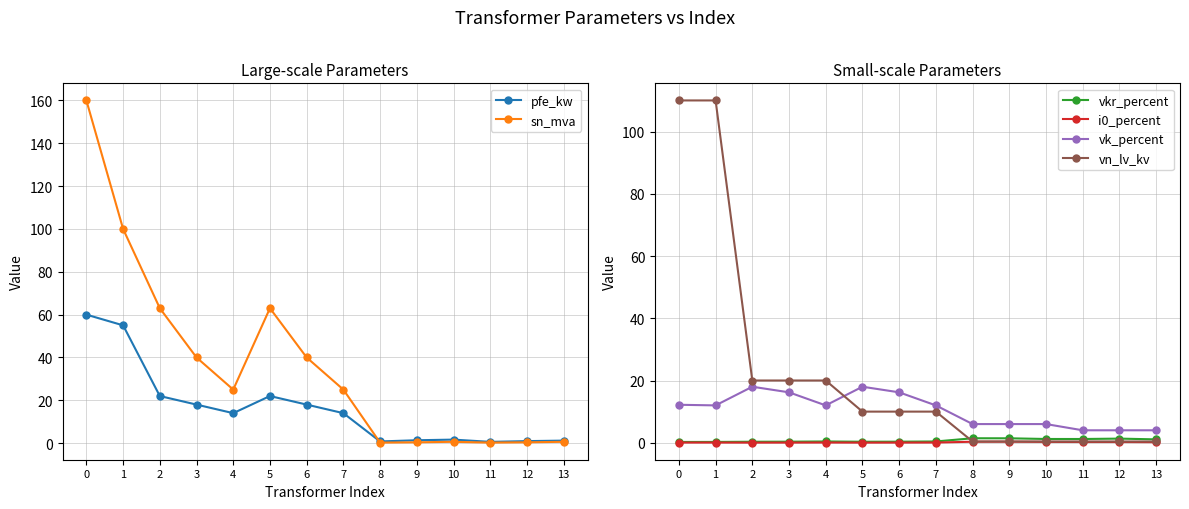

How many distinct data groups are displayed?

6